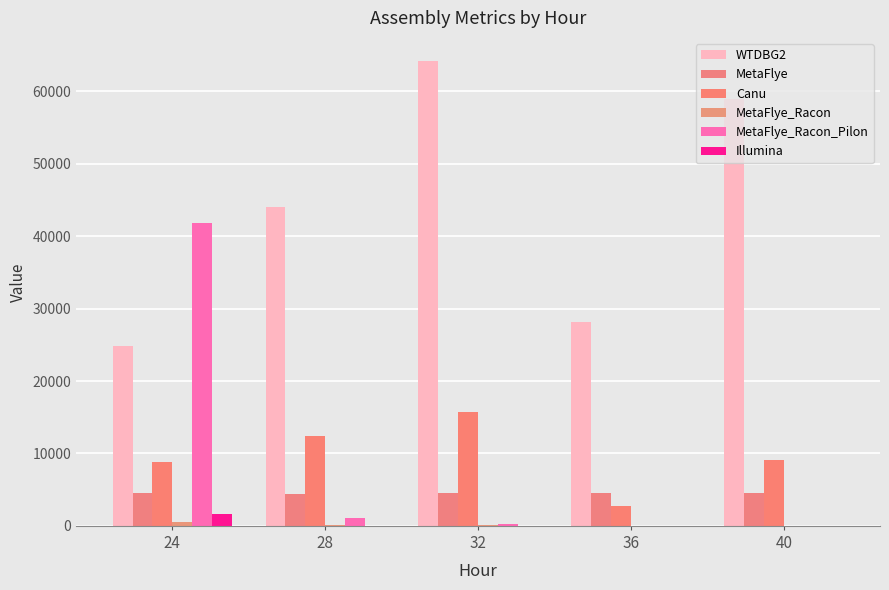

Does the chart contain stacked bars?

No